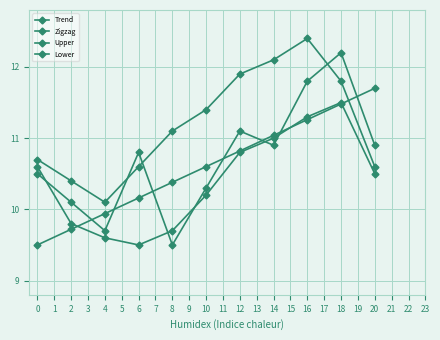

Reading left to right, transcribe all the data shown in this chart.

Trend: 0=9.5	2=9.7	4=9.9	6=10.2	8=10.4	10=10.6	12=10.8	14=11.0	16=11.3	18=11.5	20=11.7
Zigzag: 0=10.5	2=10.1	4=9.7	6=10.8	8=9.5	10=10.3	12=11.1	14=10.9	16=11.8	18=12.2	20=10.9
Upper: 0=10.7	2=10.4	4=10.1	6=10.6	8=11.1	10=11.4	12=11.9	14=12.1	16=12.4	18=11.8	20=10.6
Lower: 0=10.6	2=9.8	4=9.6	6=9.5	8=9.7	10=10.2	12=10.8	14=11.0	16=11.3	18=11.5	20=10.5